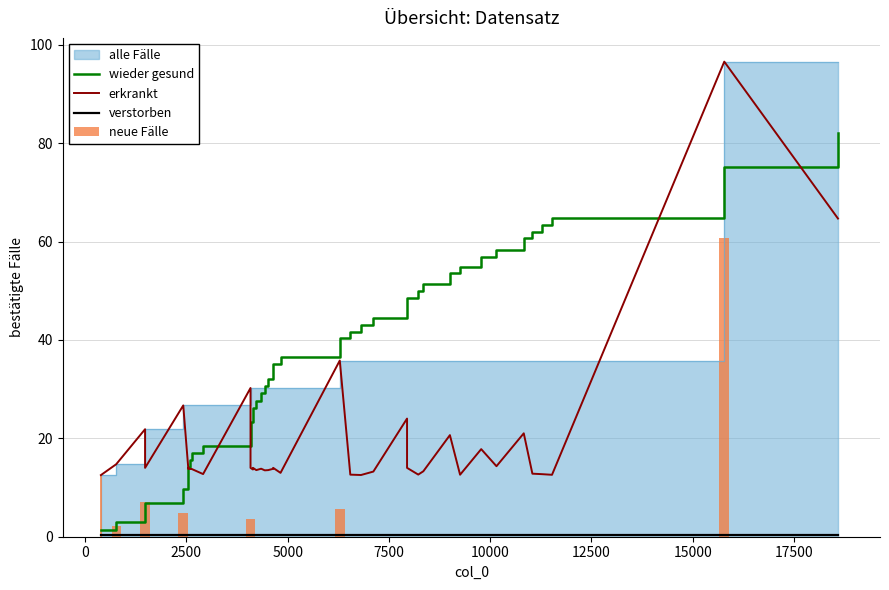

Are the bars horizontal?

No